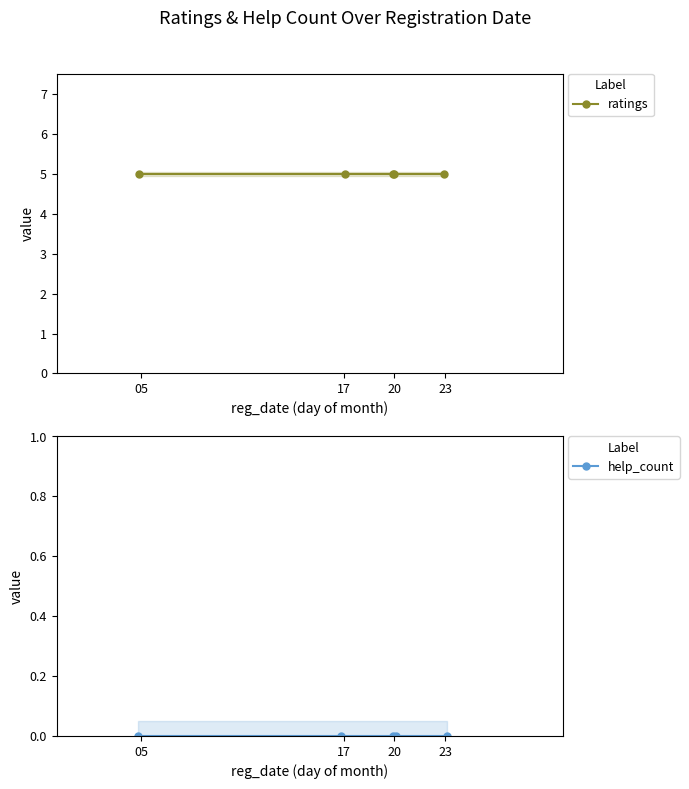

Which has a higher value, 05 or 17?

05